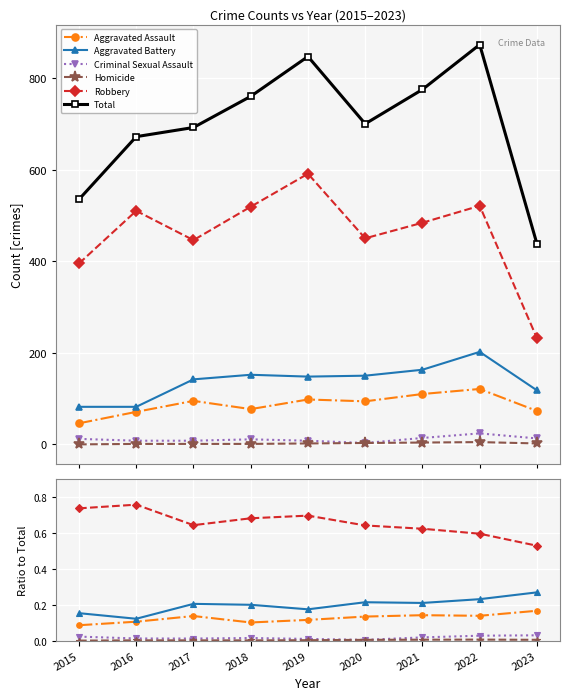

Is the value of Criminal Sexual Assault at 2017 greater than the value of Aggravated Assault at 2021?

No